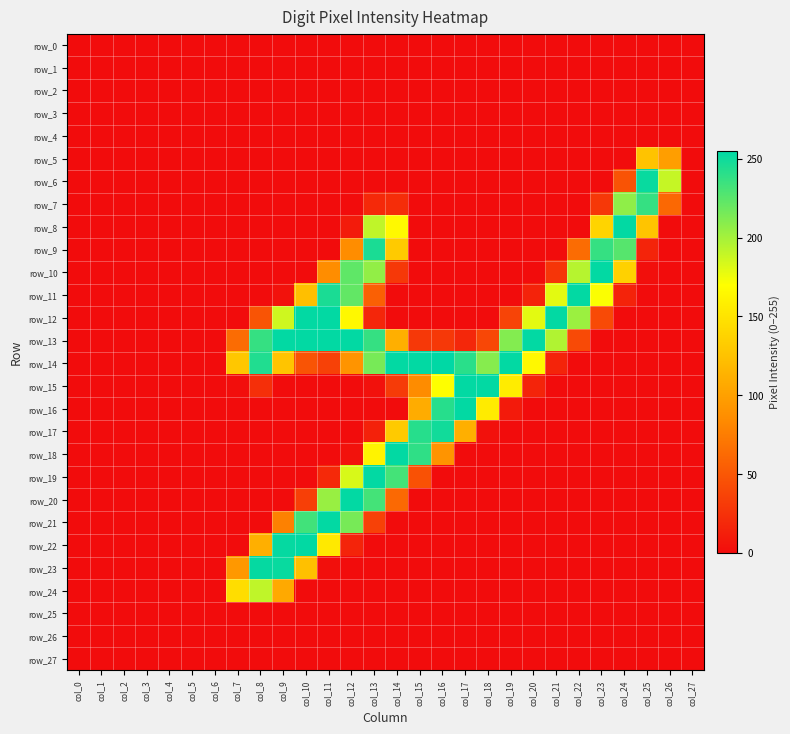

Which series changed the most between col_3 and col_13?

row_19